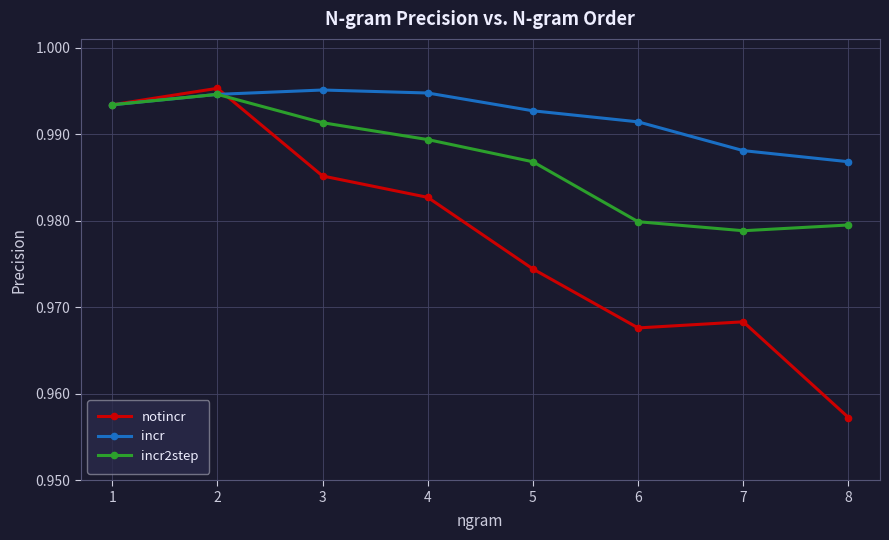

Is this an area chart (filled region under the line)?

No